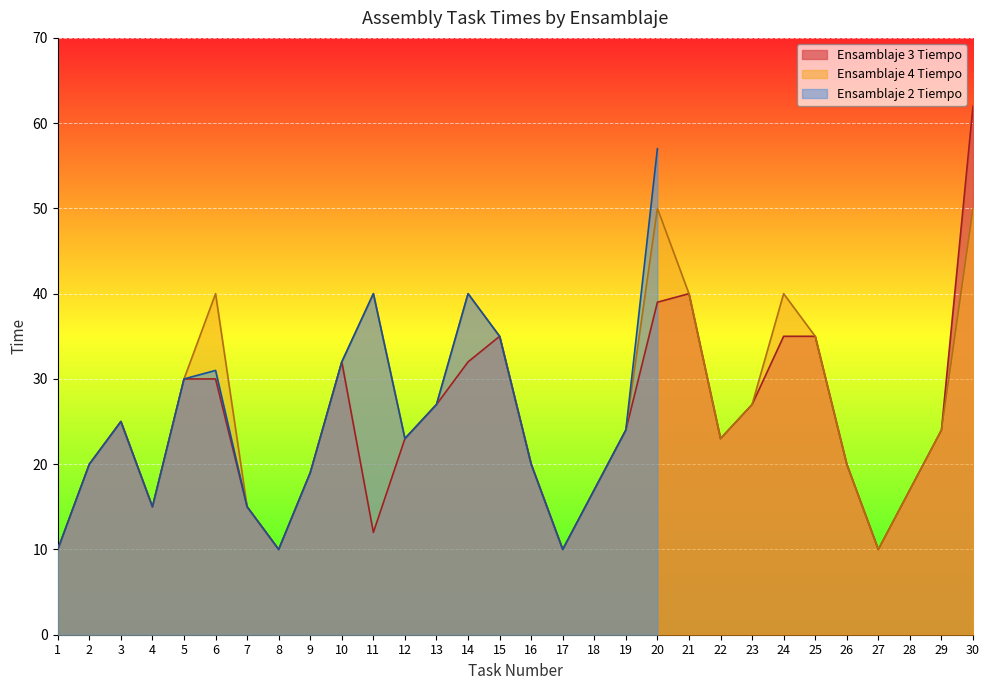

In Ensamblaje 3 Tiempo, how many points are lower than both neighbors (excluding endpoints)?

6